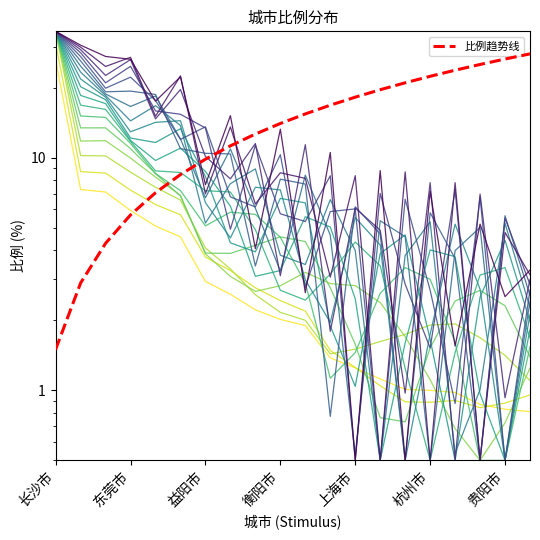

How many distinct data groups are displayed?

1